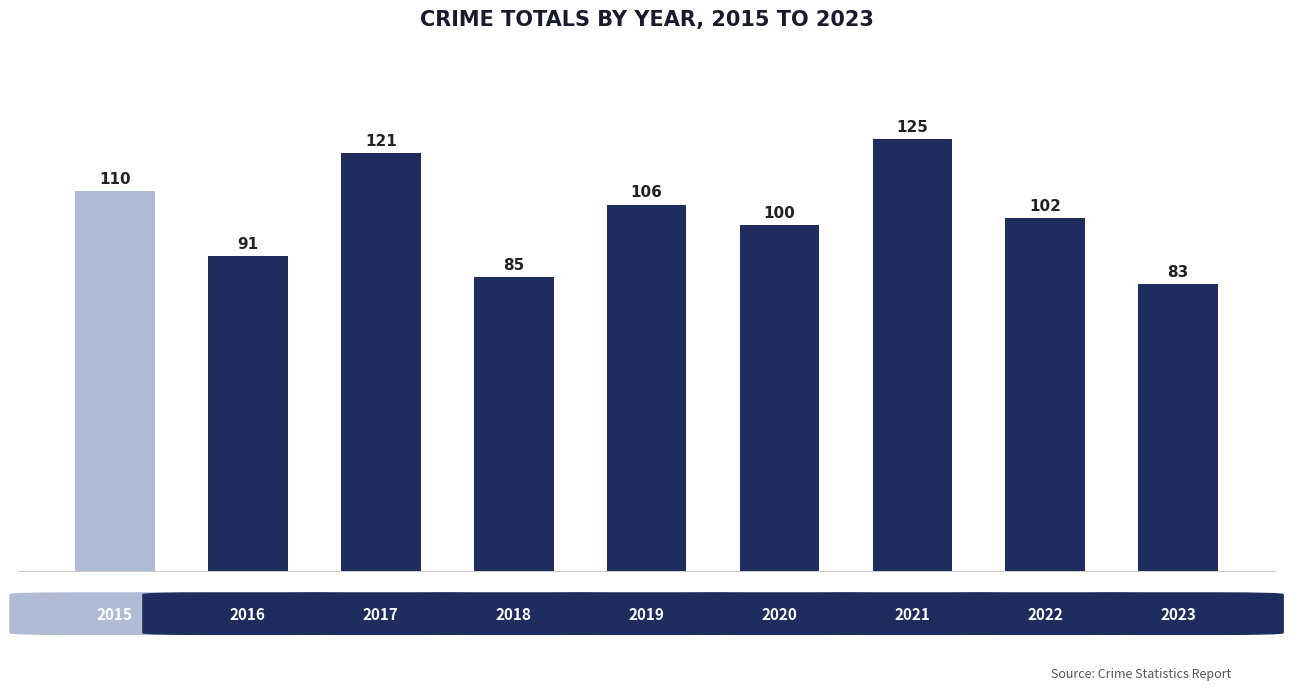

What is the average value?

103